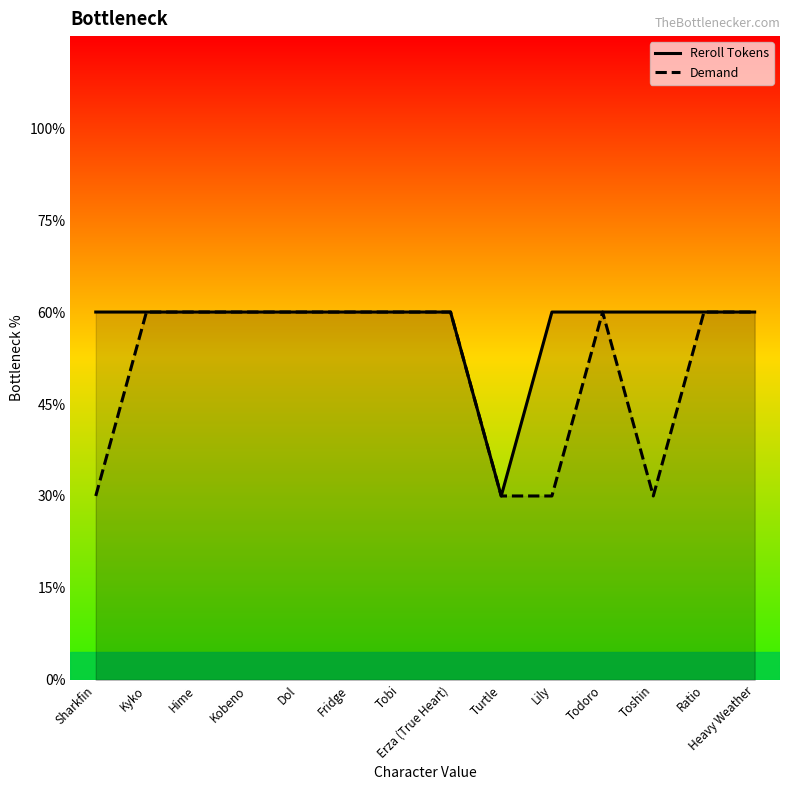

True or false: Demand and Reroll Tokens intersect in this chart.

False